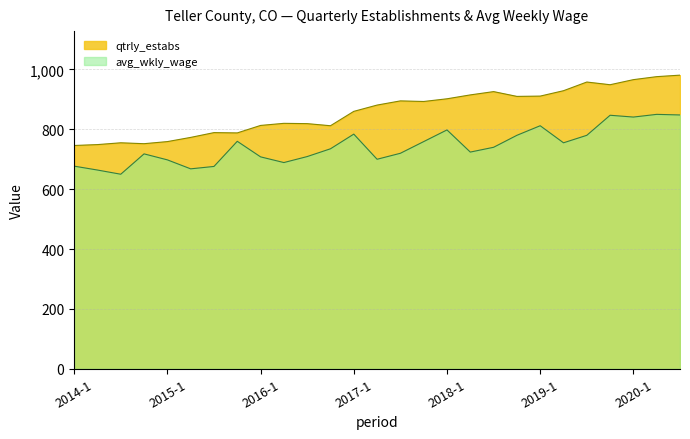

Reading right to left, list all the values displayed in this chart.

qtrly_estabs: 2020-3=981	2020-2=976	2020-1=966	2019-4=949	2019-3=958	2019-2=929	2019-1=911	2018-4=910	2018-3=926	2018-2=915	2018-1=902	2017-4=893	2017-3=895	2017-2=881	2017-1=860	2016-4=812	2016-3=819	2016-2=820	2016-1=813	2015-4=788	2015-3=789	2015-2=773	2015-1=759	2014-4=752	2014-3=755	2014-2=749	2014-1=746
avg_wkly_wage: 2020-3=848	2020-2=850	2020-1=841	2019-4=847	2019-3=780	2019-2=755	2019-1=812	2018-4=780	2018-3=740	2018-2=724	2018-1=798	2017-4=759	2017-3=720	2017-2=700	2017-1=784	2016-4=735	2016-3=709	2016-2=689	2016-1=708	2015-4=760	2015-3=676	2015-2=668	2015-1=698	2014-4=718	2014-3=650	2014-2=664	2014-1=677